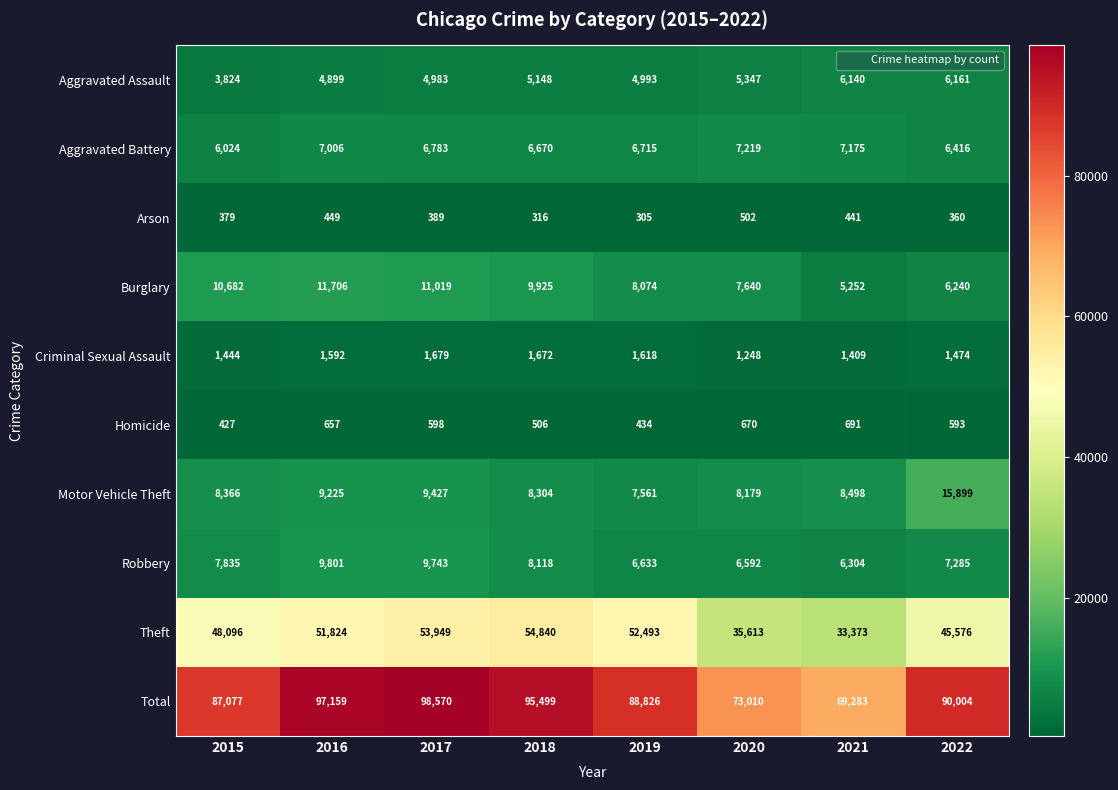

How many data points does each series have?

8